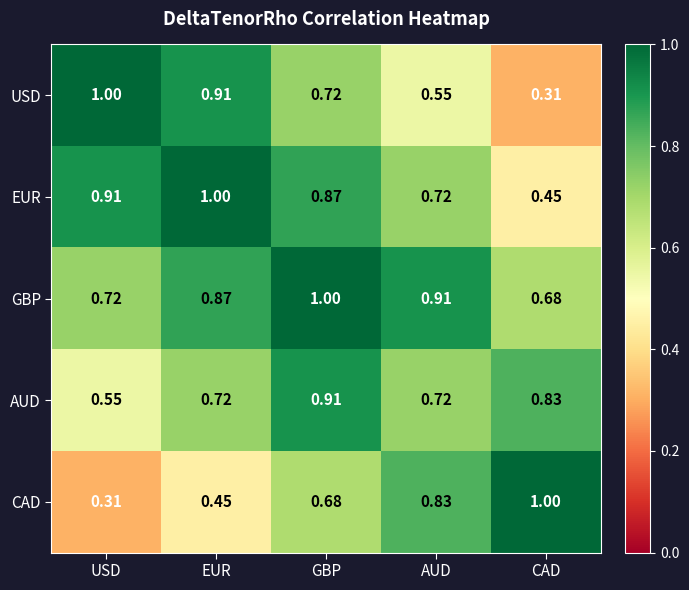

Where is AUD nearest to the value 0?

USD